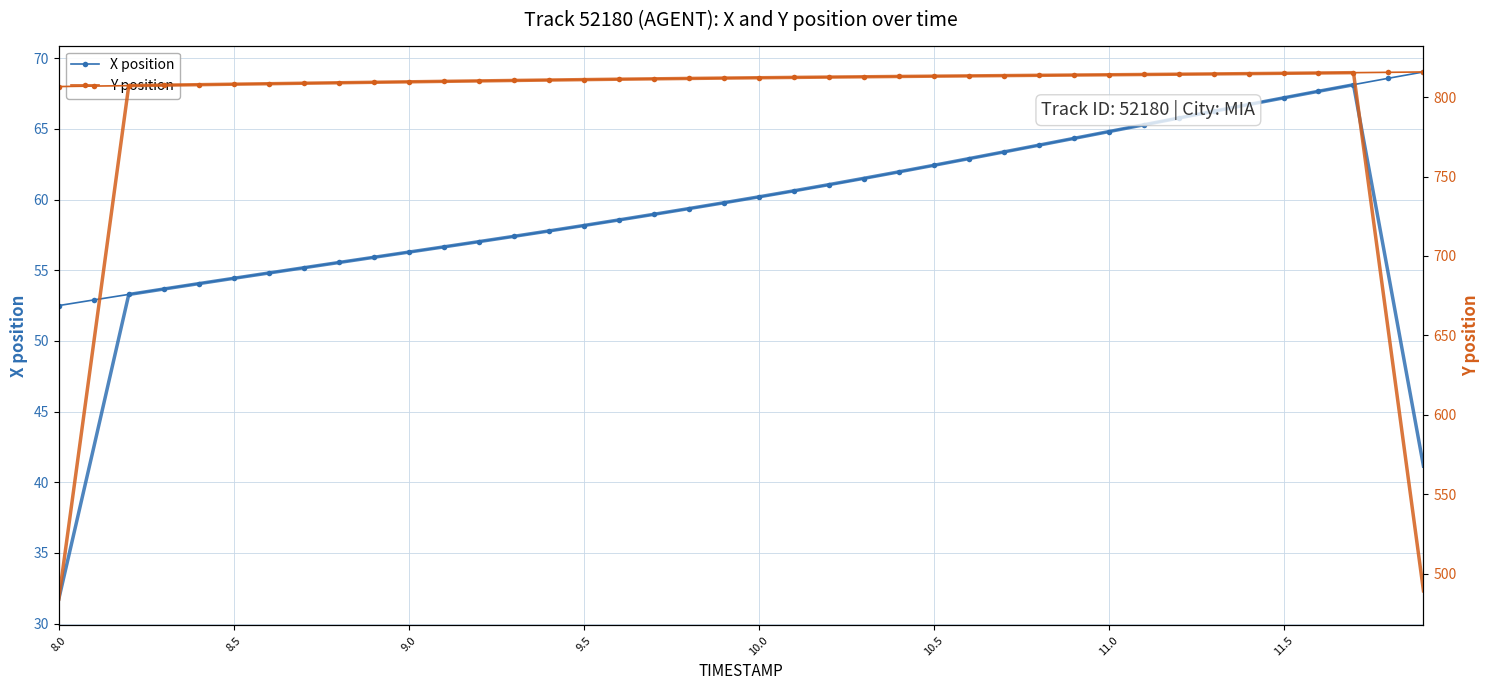

What is the minimum value for X position?

52.5